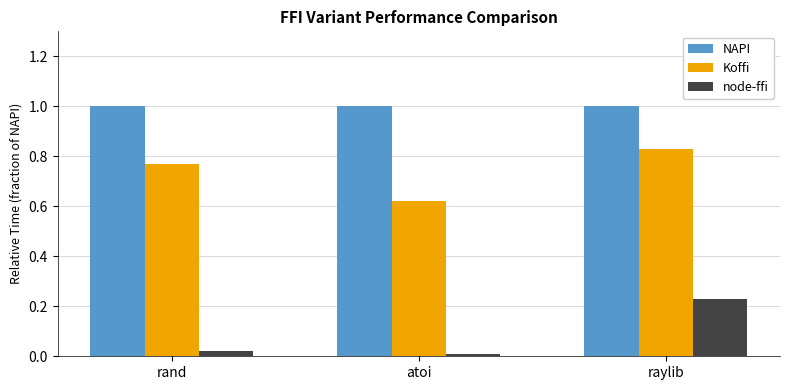

List the series in order of their peak value, highest first.

NAPI, Koffi, node-ffi